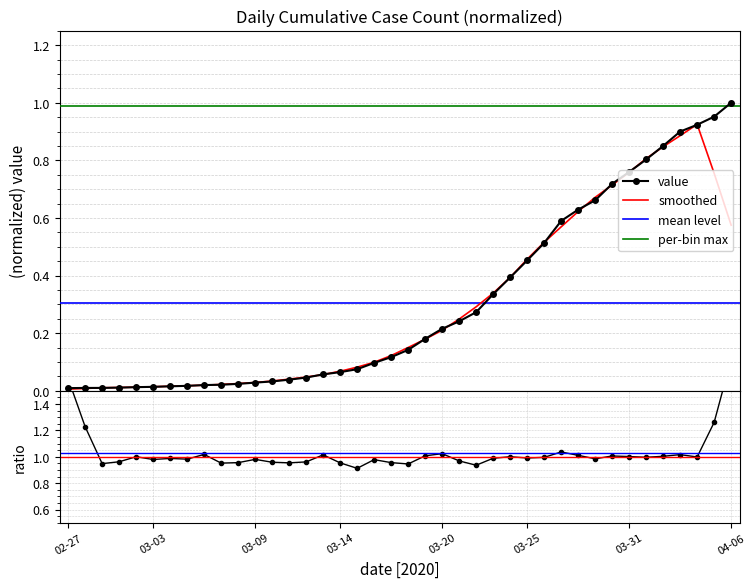

Does the chart have visible grid lines?

Yes